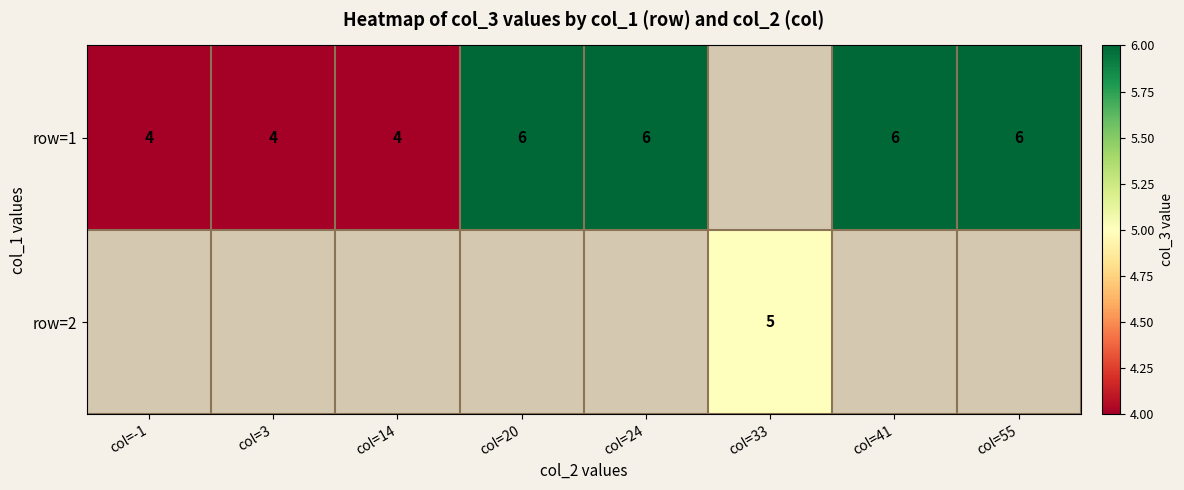

The row=1 series shows 7 at col=14. True or false?

False